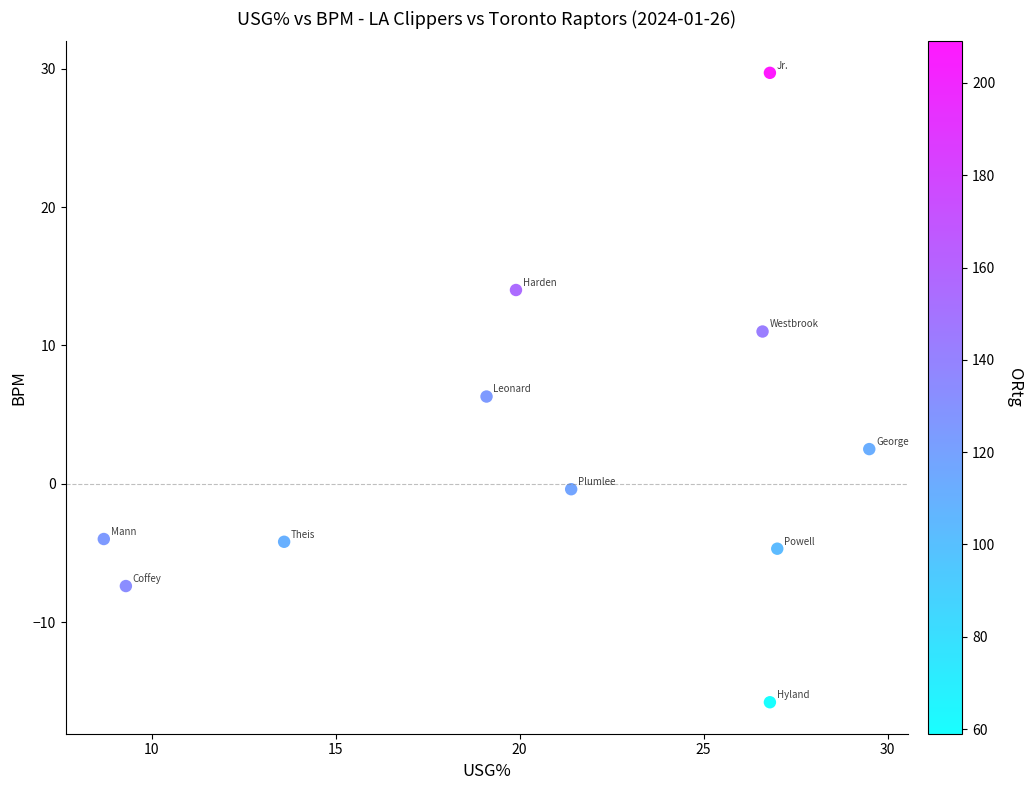

What is the average Y value?

2.5